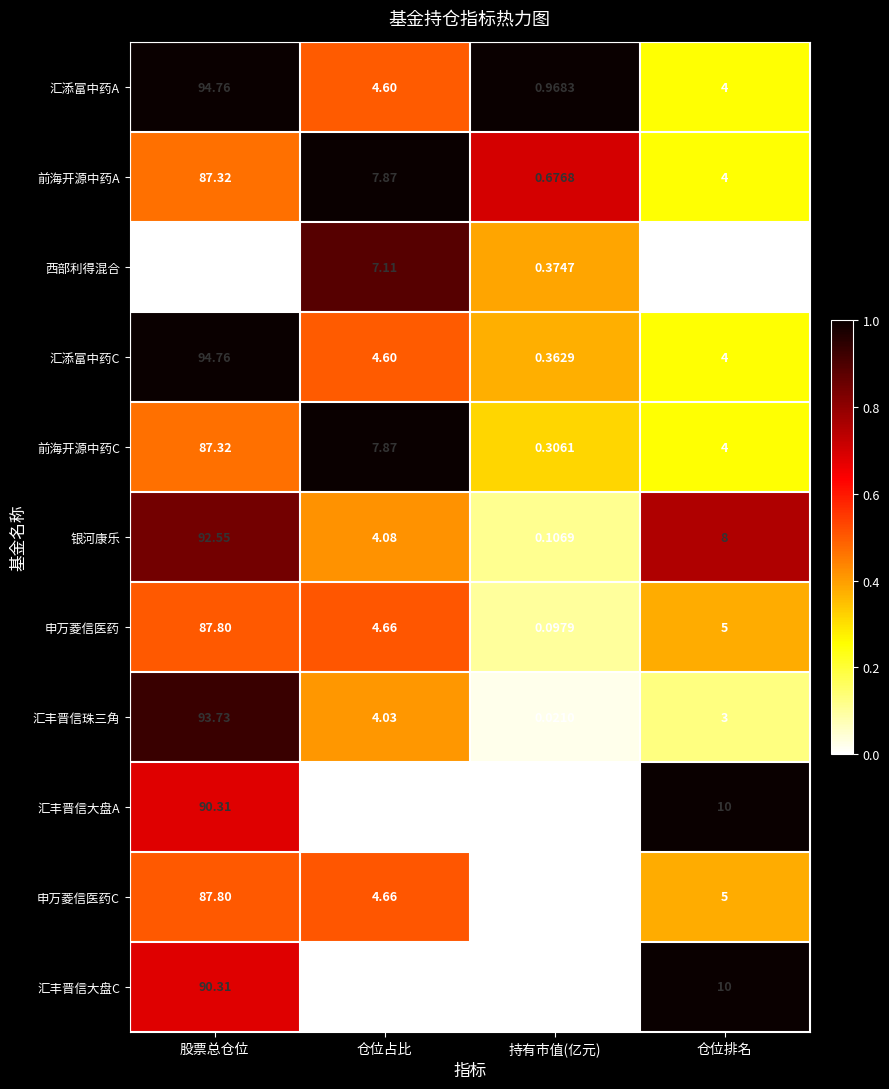

Rank the series at 持有市值(亿元) from lowest to highest value.

汇丰晋信大盘C, 申万菱信医药C, 汇丰晋信大盘A, 汇丰晋信珠三角, 申万菱信医药, 银河康乐, 前海开源中药C, 汇添富中药C, 西部利得混合, 前海开源中药A, 汇添富中药A